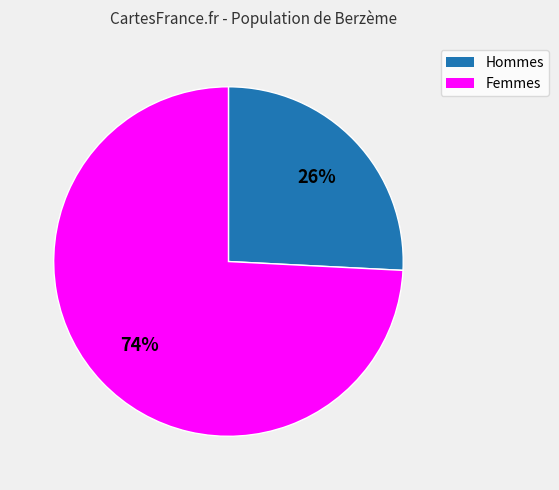

The Hommes slice represents 36% of the pie. True or false?

False